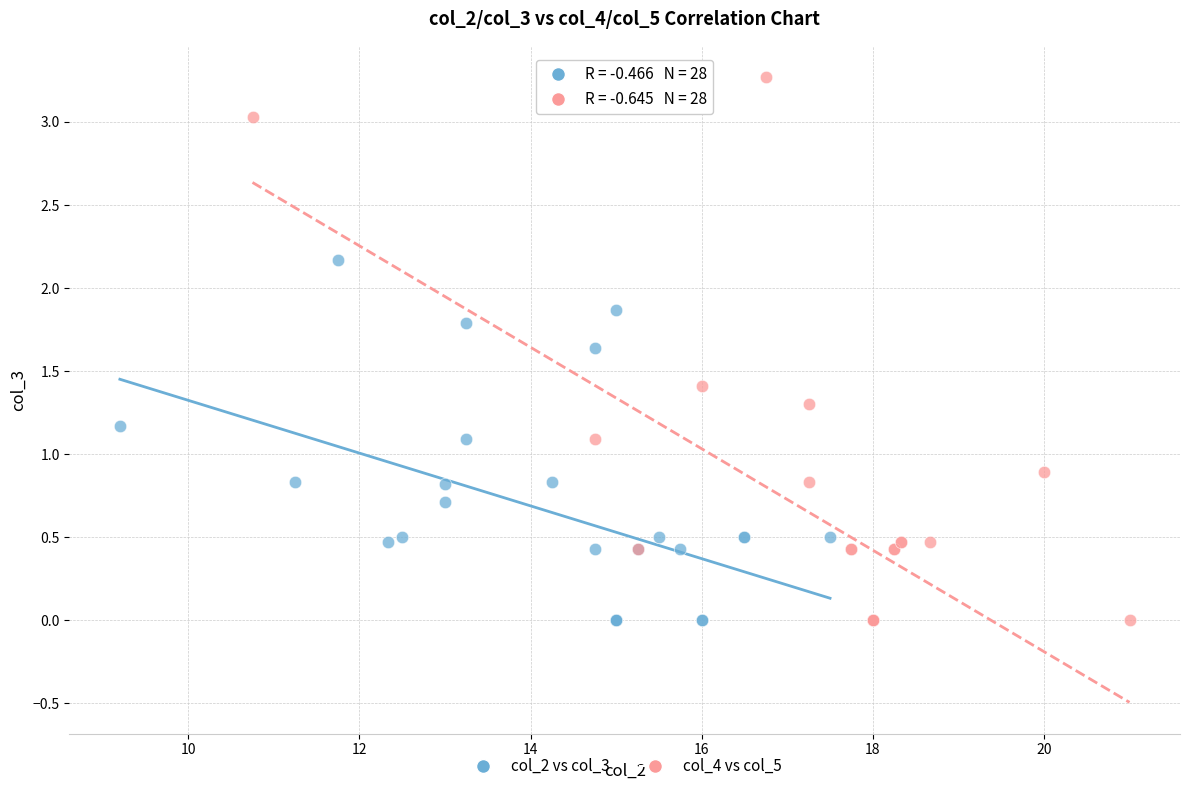

Which series reaches the maximum Y coordinate?

col_4 vs col_5